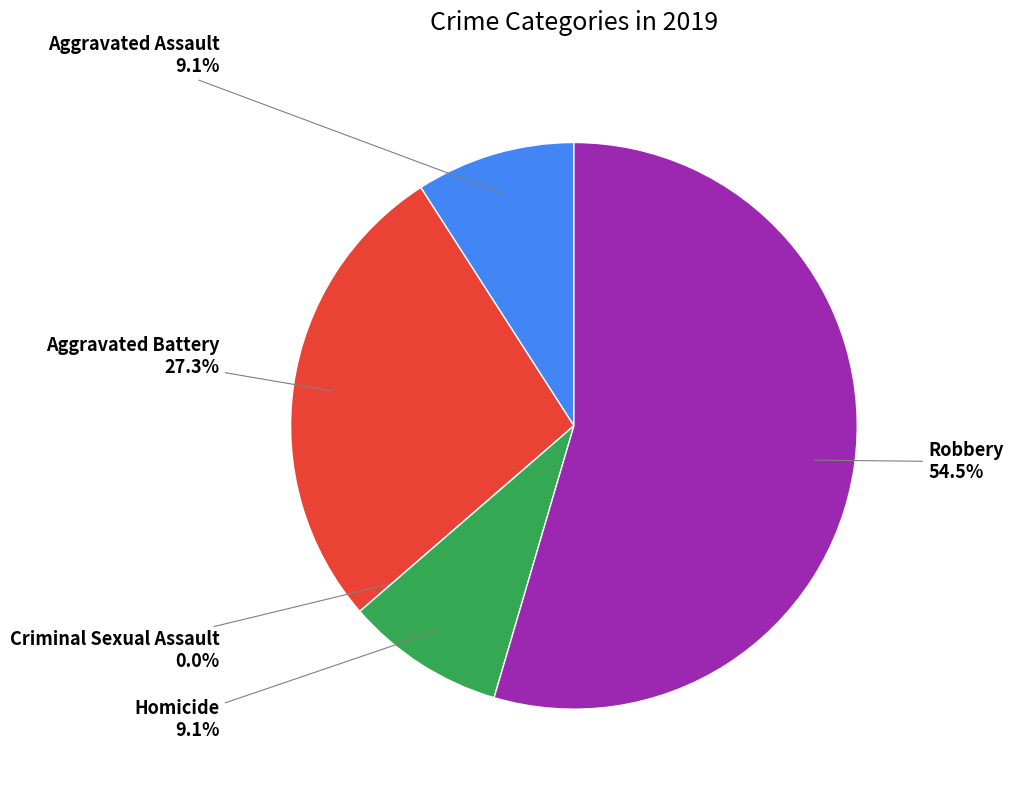

How many segments does this pie chart have?

5